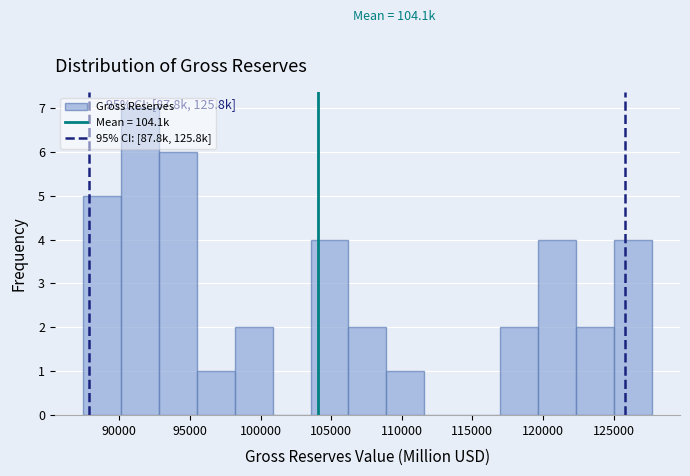

Over which range of the x-axis is the bar tallest?

90000 to 93000